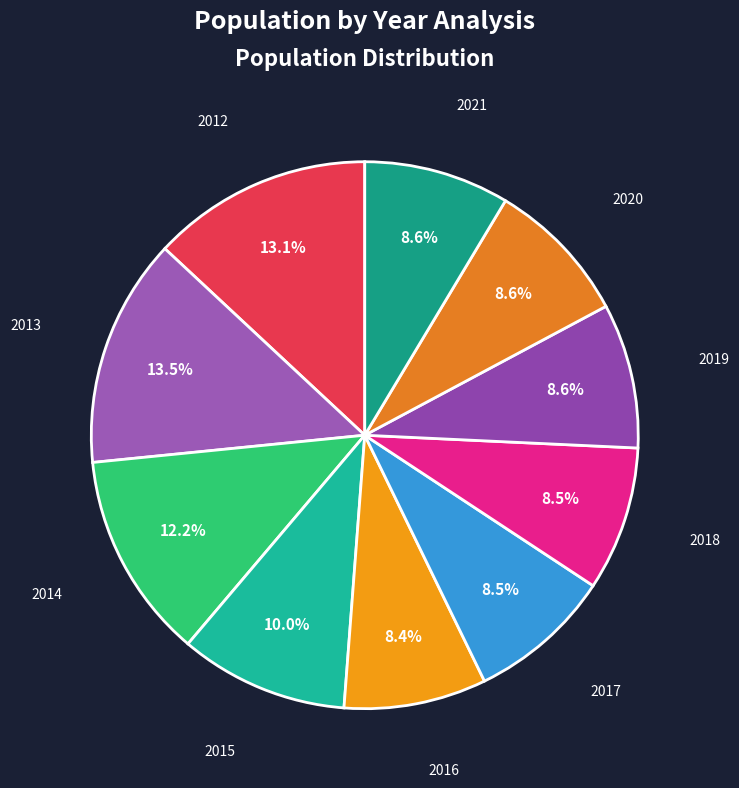

Do 2012 and 2013 together represent more than half of the pie?

No